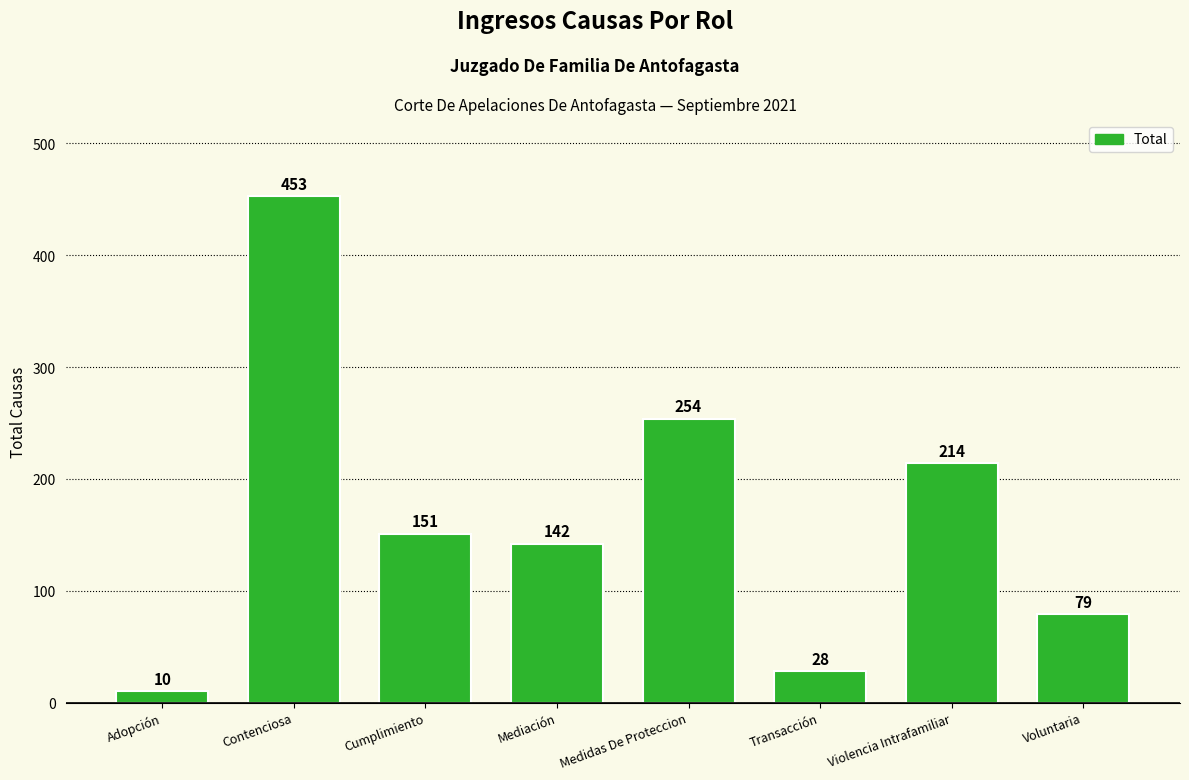

Reading right to left, transcribe all the data shown in this chart.

79	214	28	254	142	151	453	10